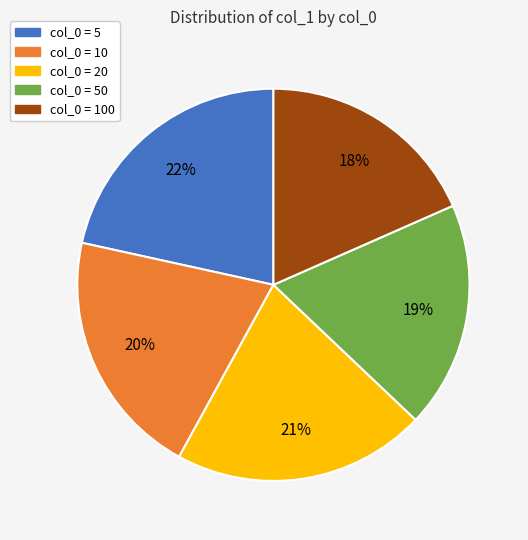

Does any single category account for the majority?

No